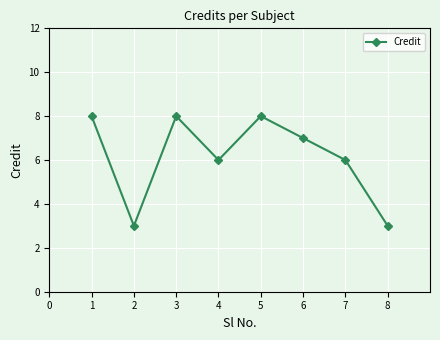

What is the value of the 5th point from the left?

8